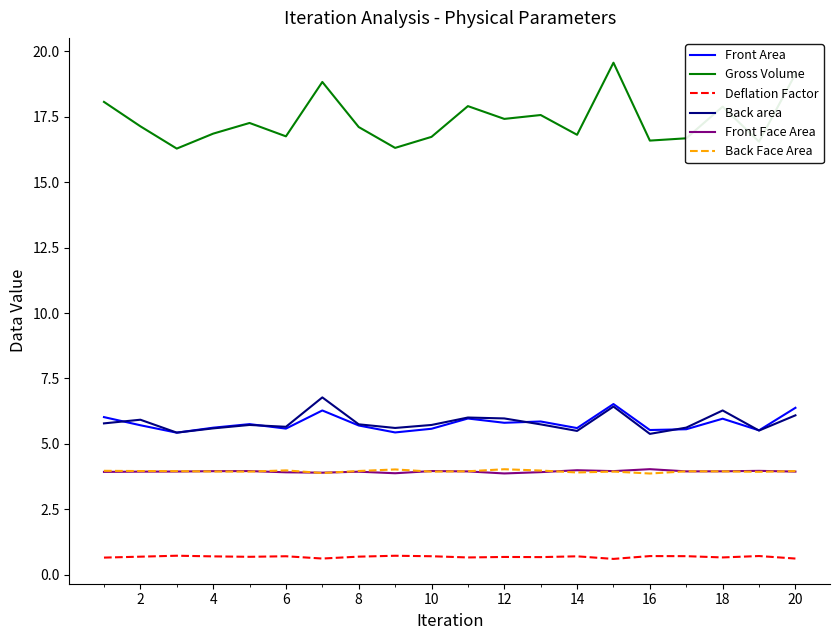

Which series has the widest spread of values?

Gross Volume